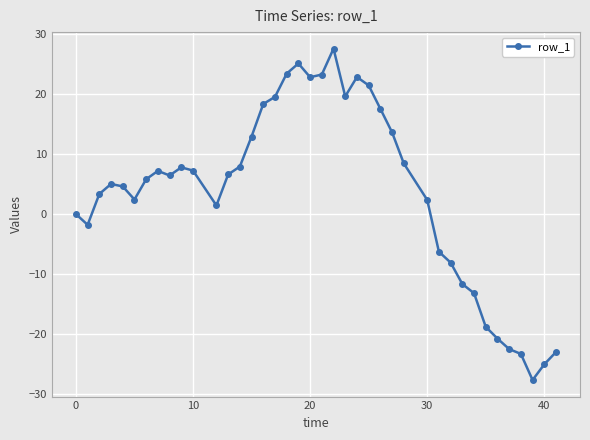

What is the sum of all values?

140.7